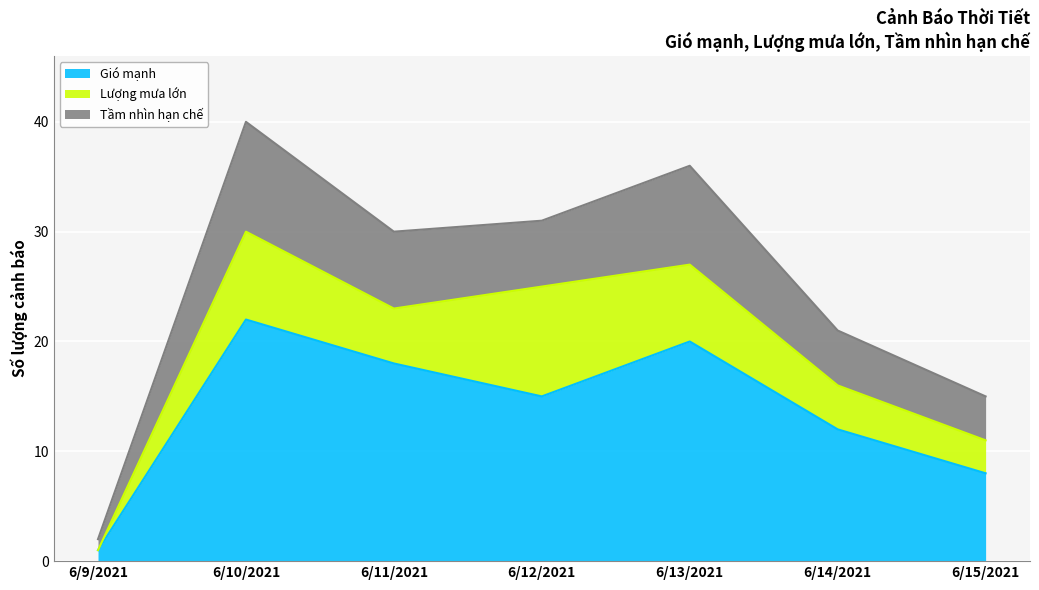

How many values in the Tầm nhìn hạn chế series are below 6?

3